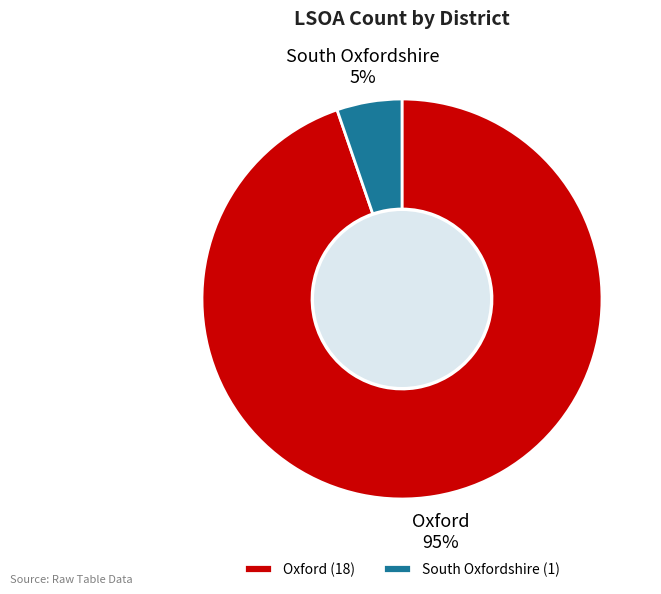

How many segments does this pie chart have?

2